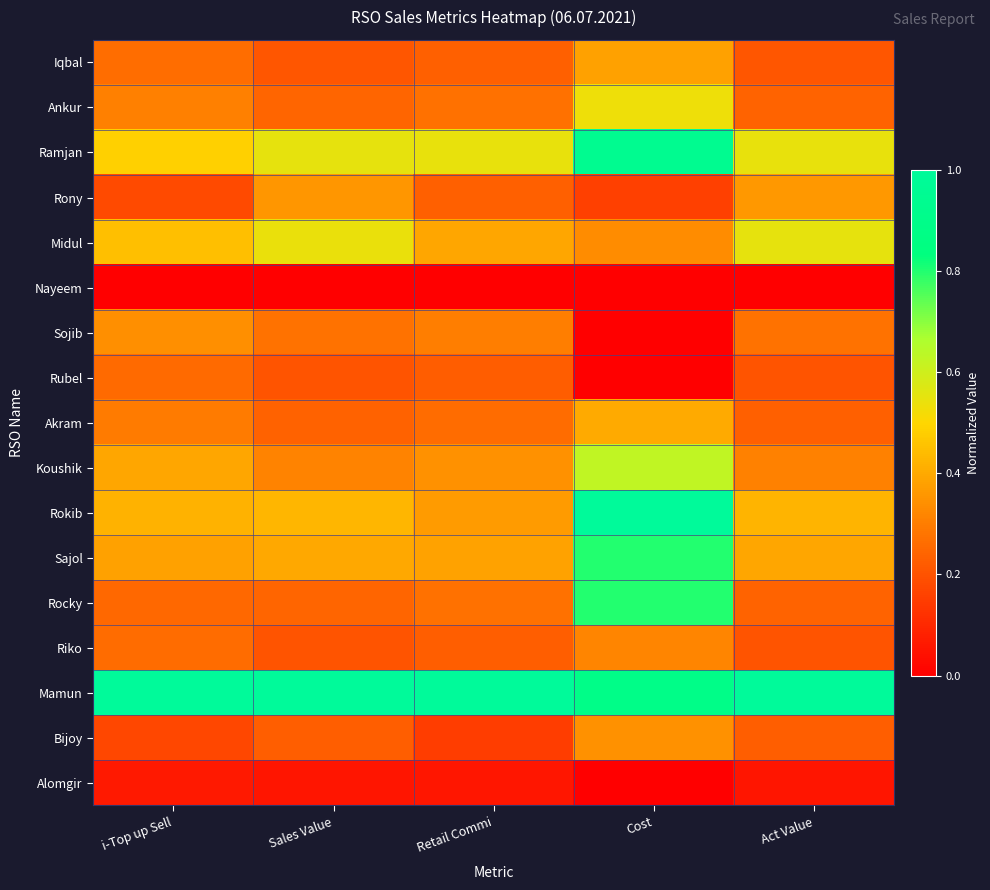

At which category is the sum across all series the highest?

Cost